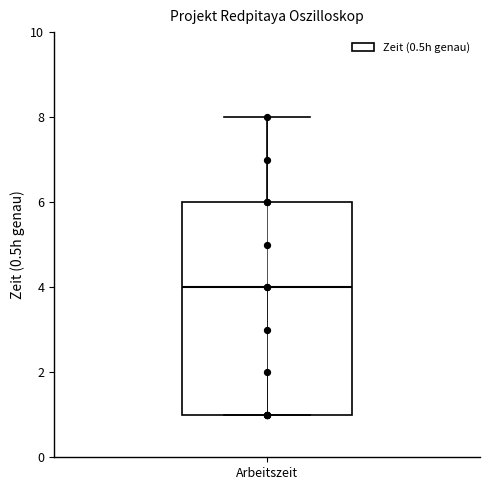

Transcribe this box plot: give where the median line is, the range the box spans, and where the two whiskers end, as read against the y-axis. The values are not printed on the chart, so give them approximately, as read against the axis.

median 4, box 1 to 6, whiskers 1 to 8